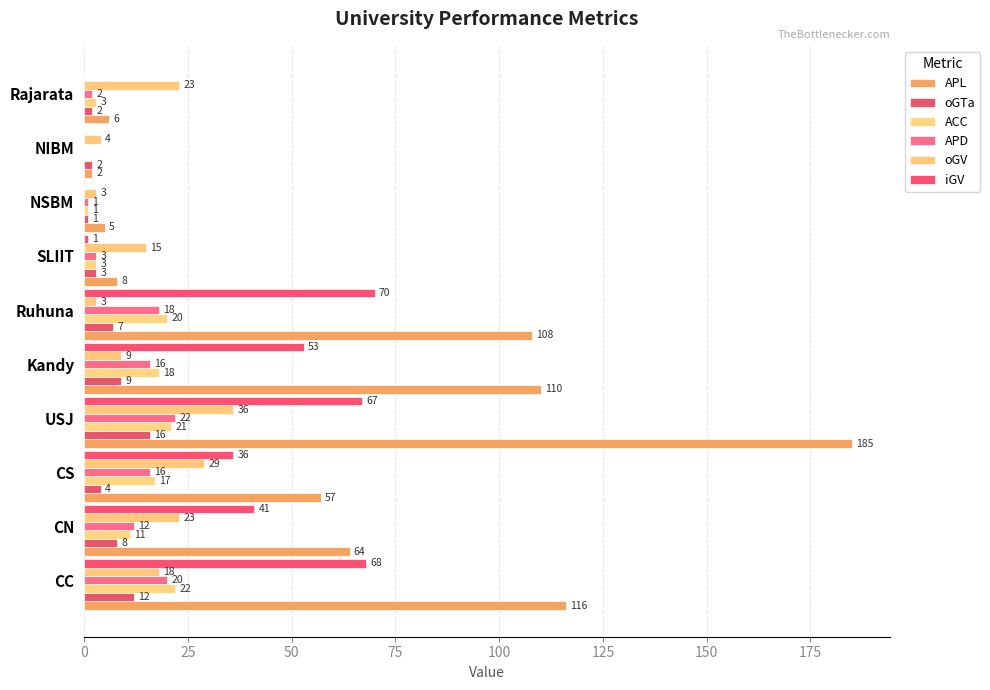

What are all the series names shown in the legend?

APL, oGTa, ACC, APD, oGV, iGV